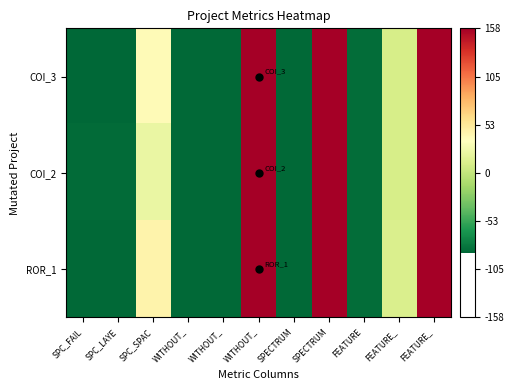

At which category does the chart reach its peak across all series?

WITHOUT_